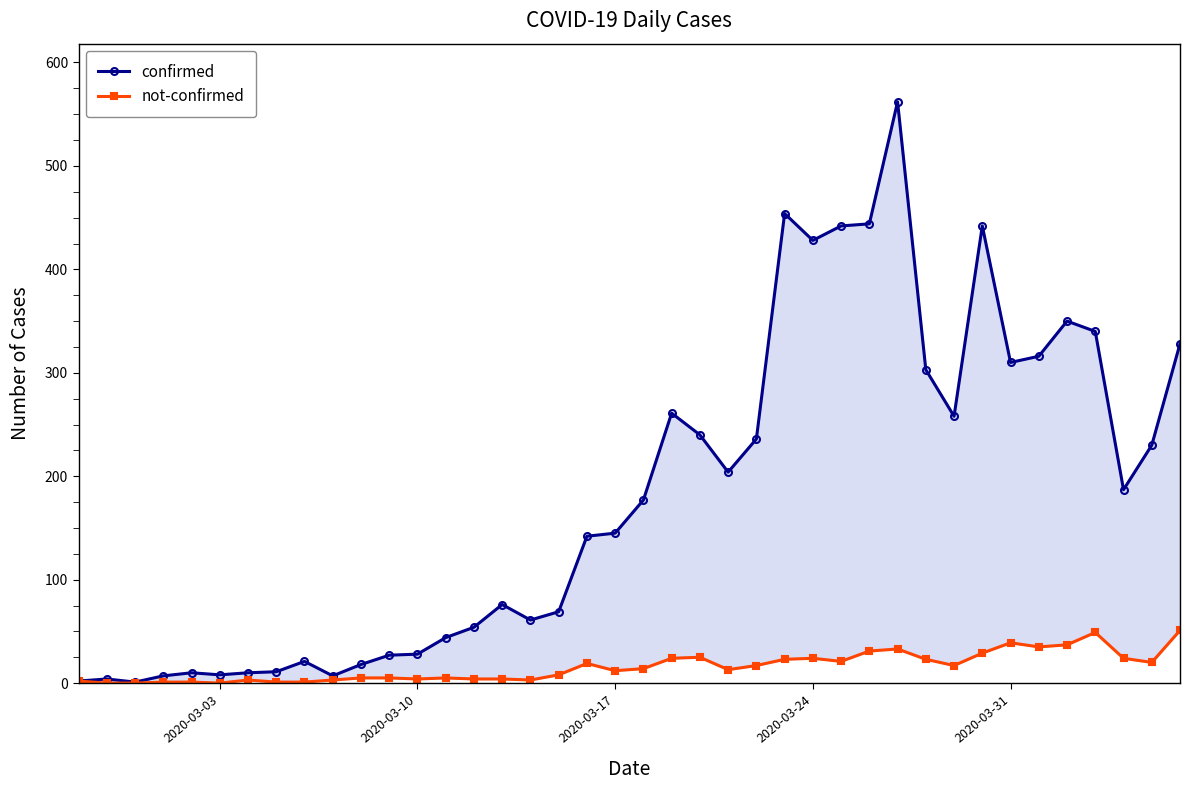

Does the chart display data point markers on the line(s)?

Yes